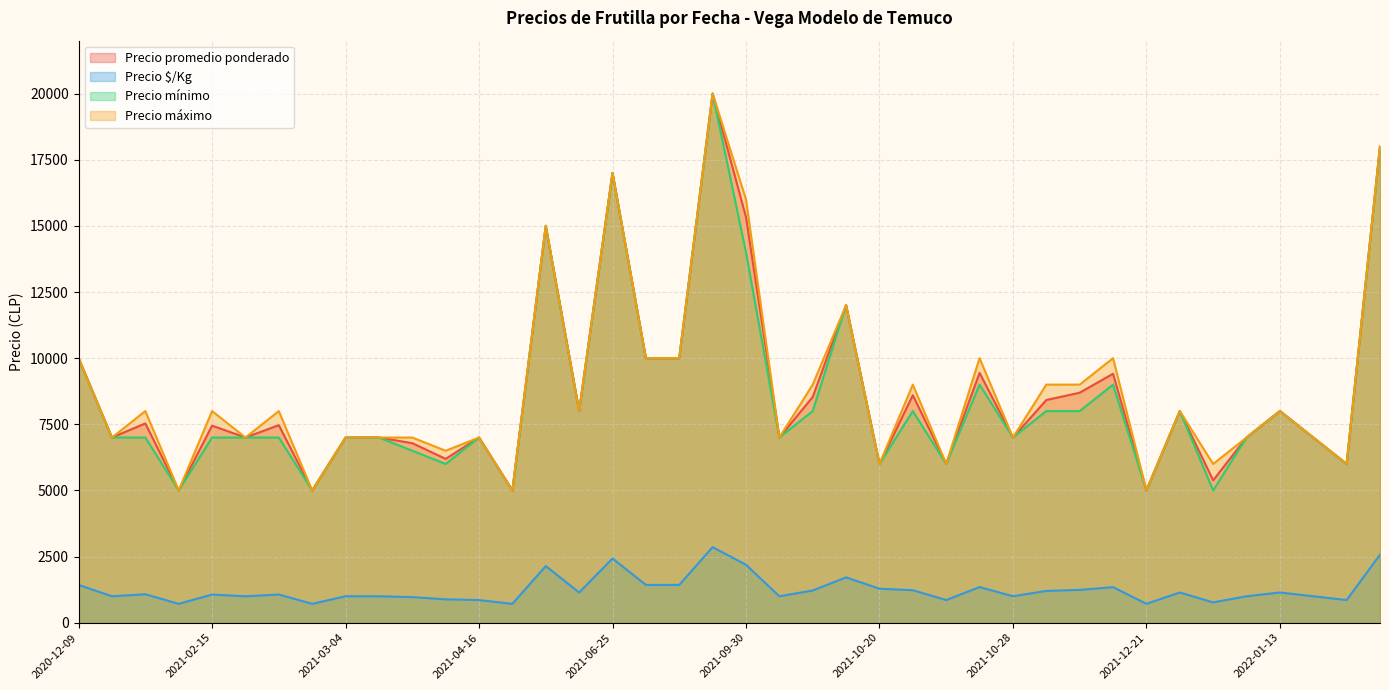

What is the minimum value shown in the chart?

714